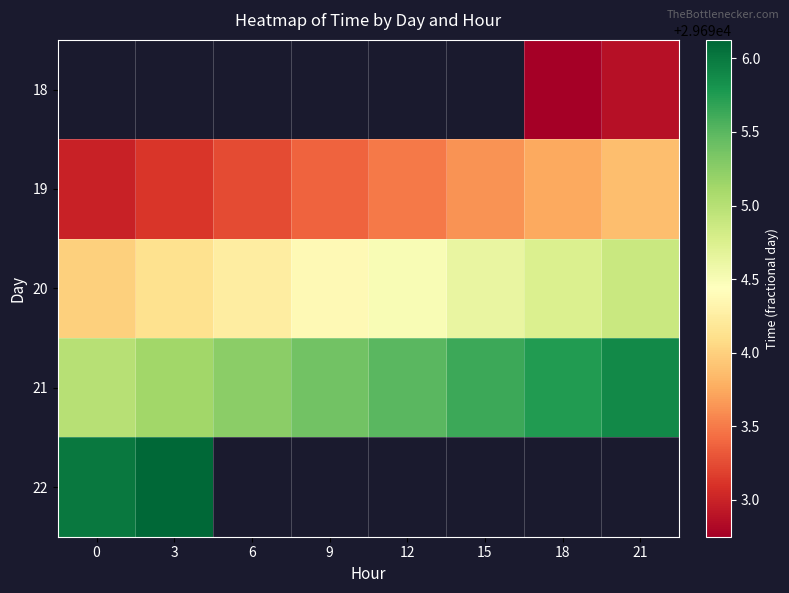

Rank the series by their average value, from lowest to highest.

18, 19, 20, 21, 22